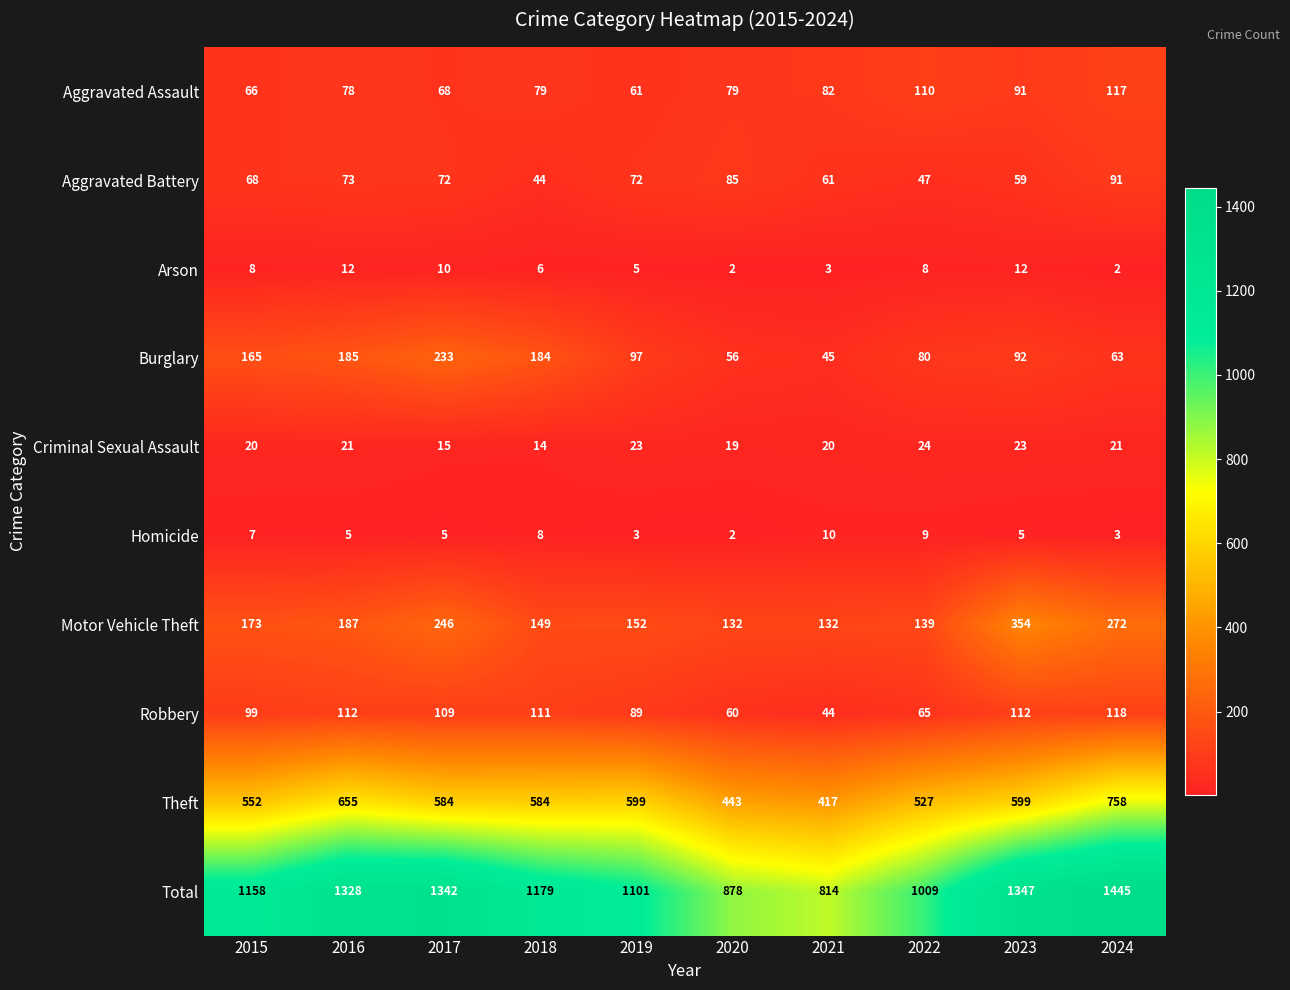

Which series has the largest total across all categories?

Total